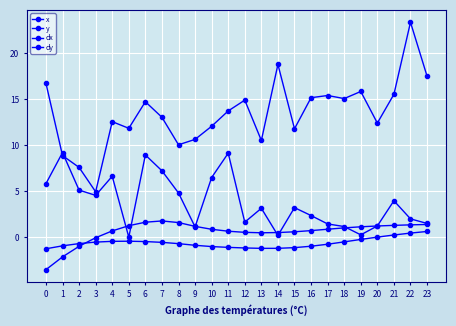

What is the smallest value displayed?

-3.5